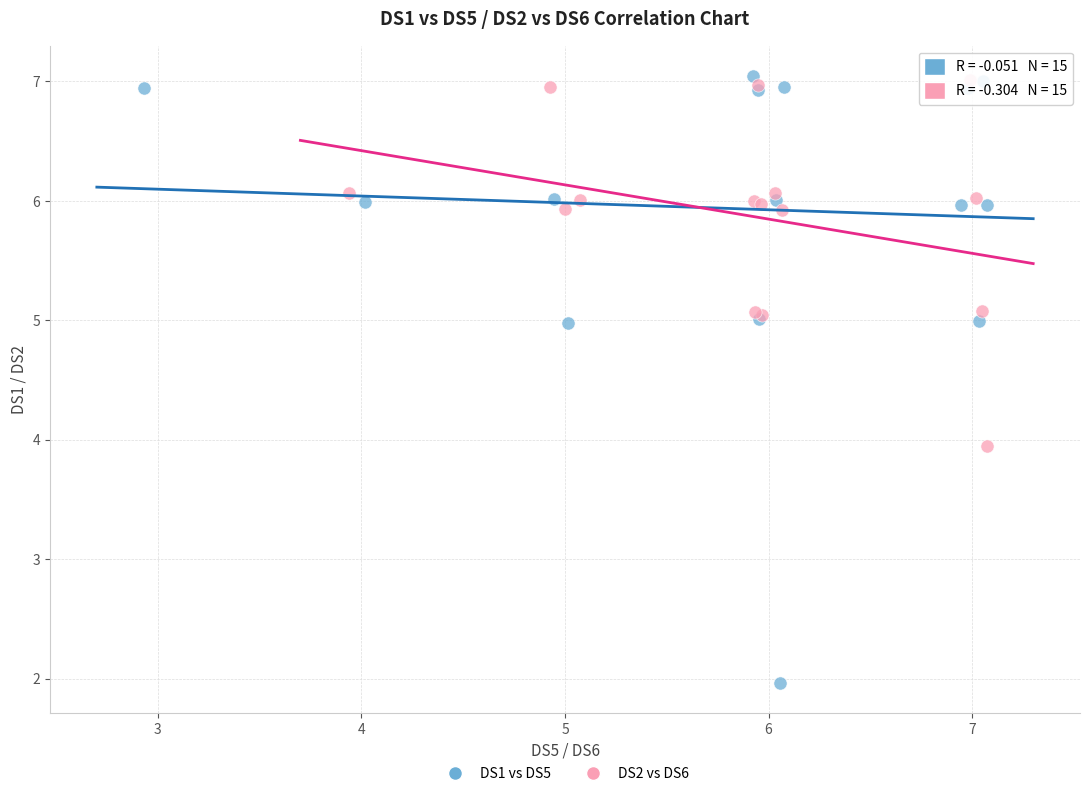

Which series has the largest Y range (max minus min)?

DS1 vs DS5